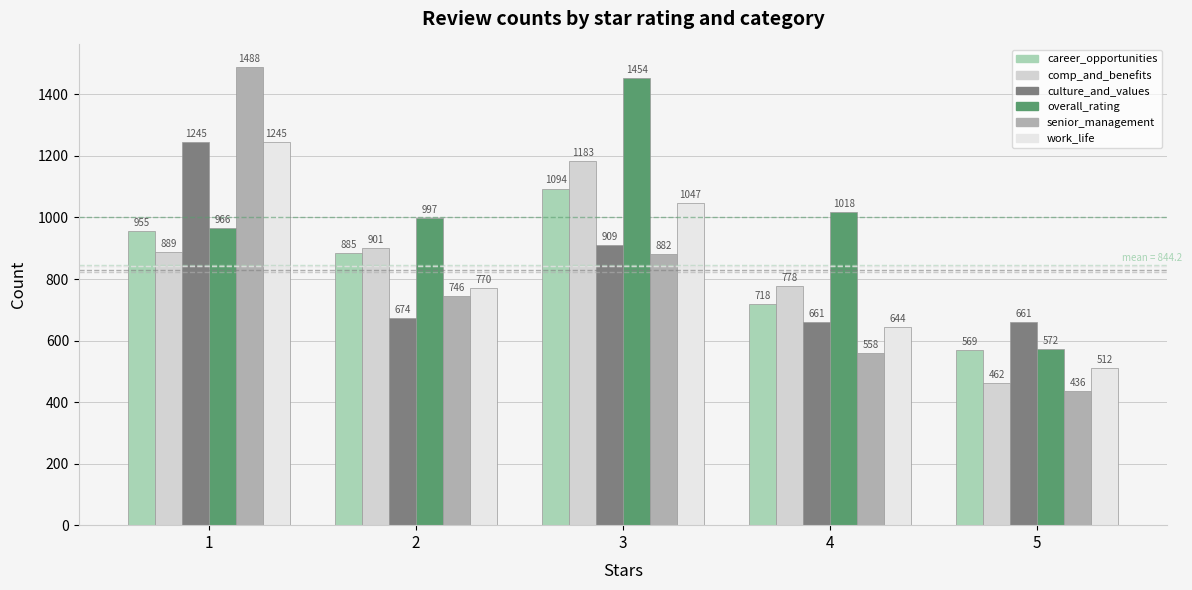

True or false: career_opportunities has a value of 955 at 1.

True